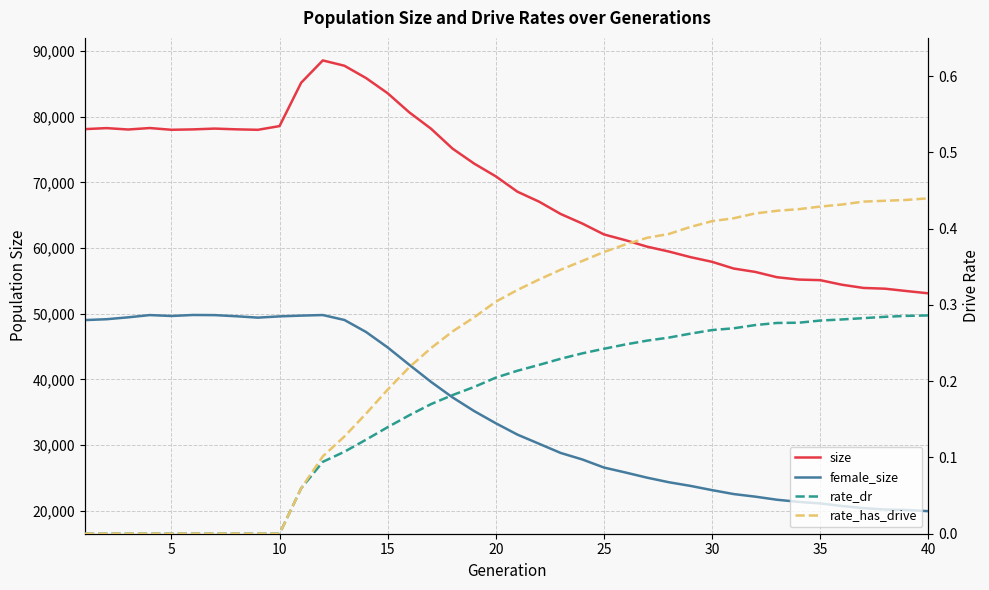

What is the maximum value shown in the chart?

88598.0